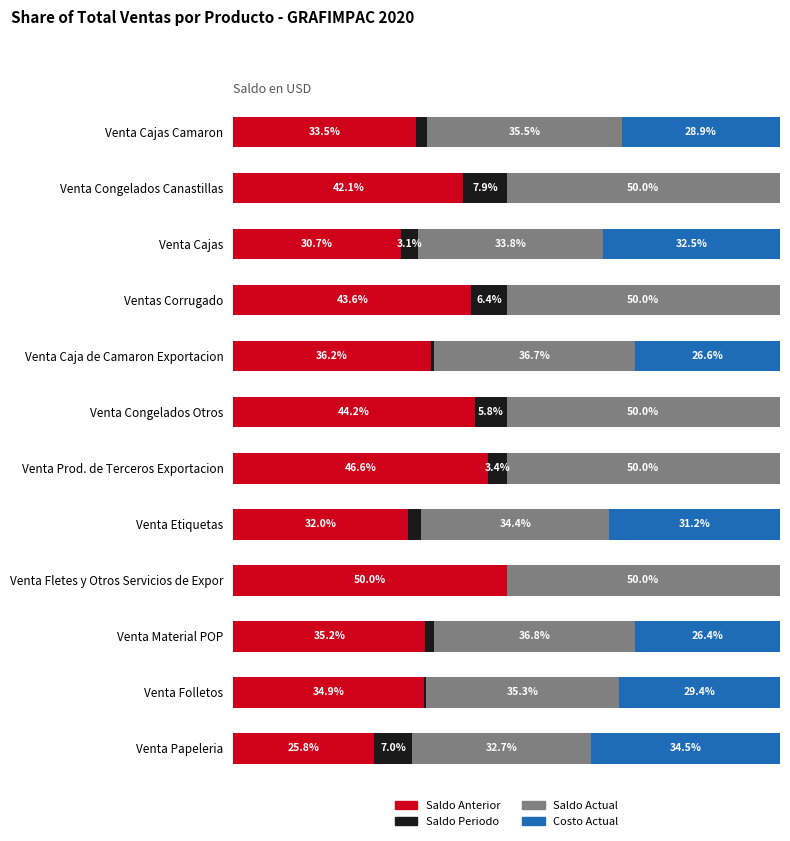

At which label does Saldo Anterior reach its peak?

Venta Fletes y Otros Servicios de Expor